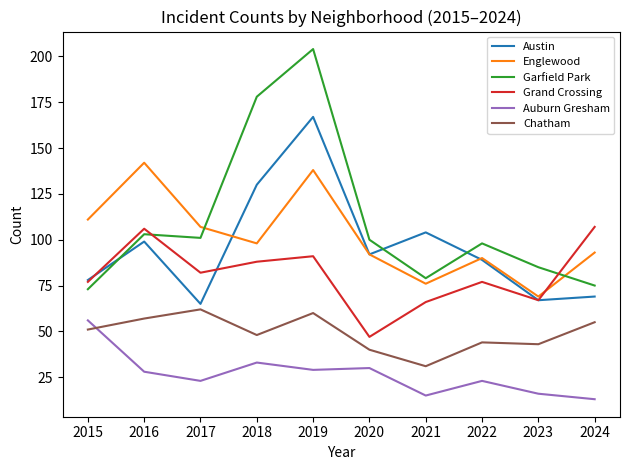

Reading left to right, extract all data points from this chart.

Austin: 2015=78	2016=99	2017=65	2018=130	2019=167	2020=92	2021=104	2022=89	2023=67	2024=69
Englewood: 2015=111	2016=142	2017=107	2018=98	2019=138	2020=92	2021=76	2022=90	2023=69	2024=93
Garfield Park: 2015=73	2016=103	2017=101	2018=178	2019=204	2020=100	2021=79	2022=98	2023=85	2024=75
Grand Crossing: 2015=77	2016=106	2017=82	2018=88	2019=91	2020=47	2021=66	2022=77	2023=67	2024=107
Auburn Gresham: 2015=56	2016=28	2017=23	2018=33	2019=29	2020=30	2021=15	2022=23	2023=16	2024=13
Chatham: 2015=51	2016=57	2017=62	2018=48	2019=60	2020=40	2021=31	2022=44	2023=43	2024=55